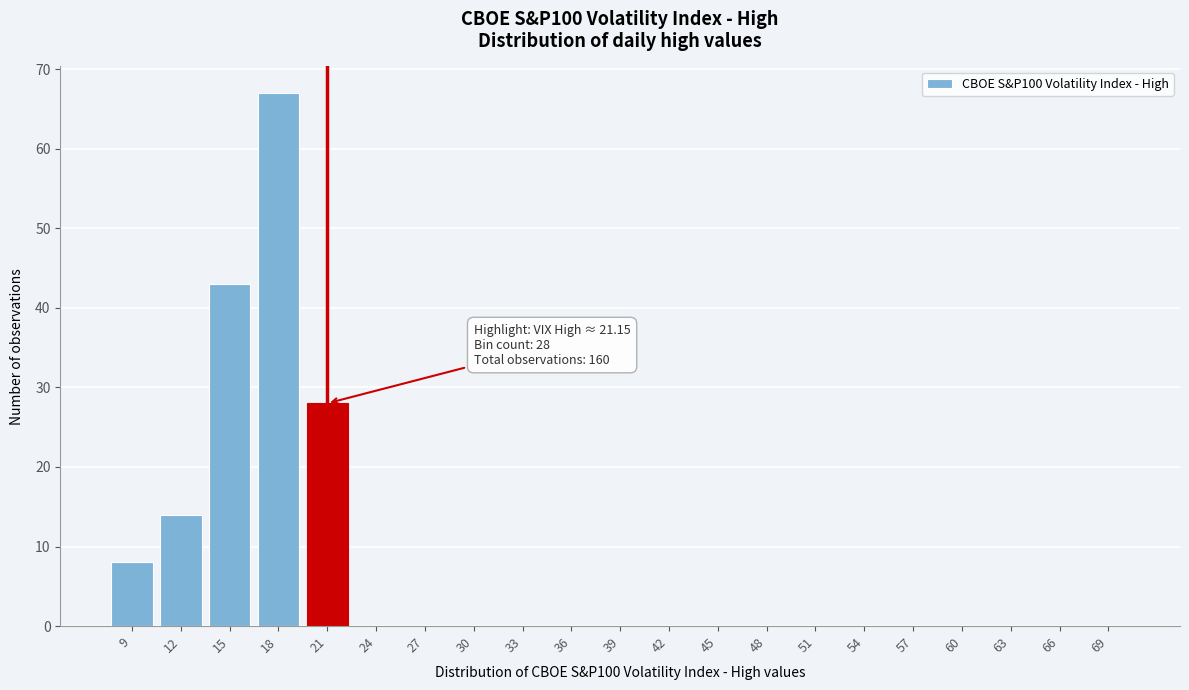

Reading left to right, what are all the values shown in this chart?

9=8	12=14	15=43	18=67	21=28	24=0	27=0	30=0	33=0	36=0	39=0	42=0	45=0	48=0	51=0	54=0	57=0	60=0	63=0	66=0	69=0